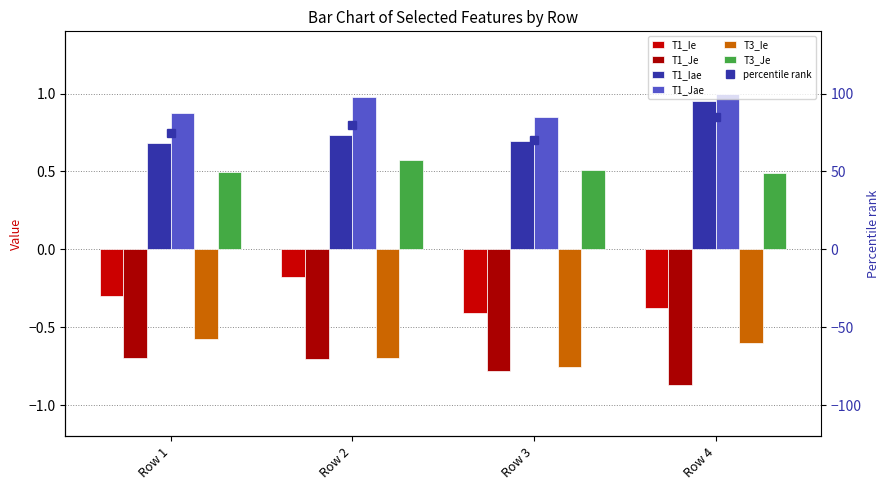

At which category is the sum across all series the highest?

Row 2